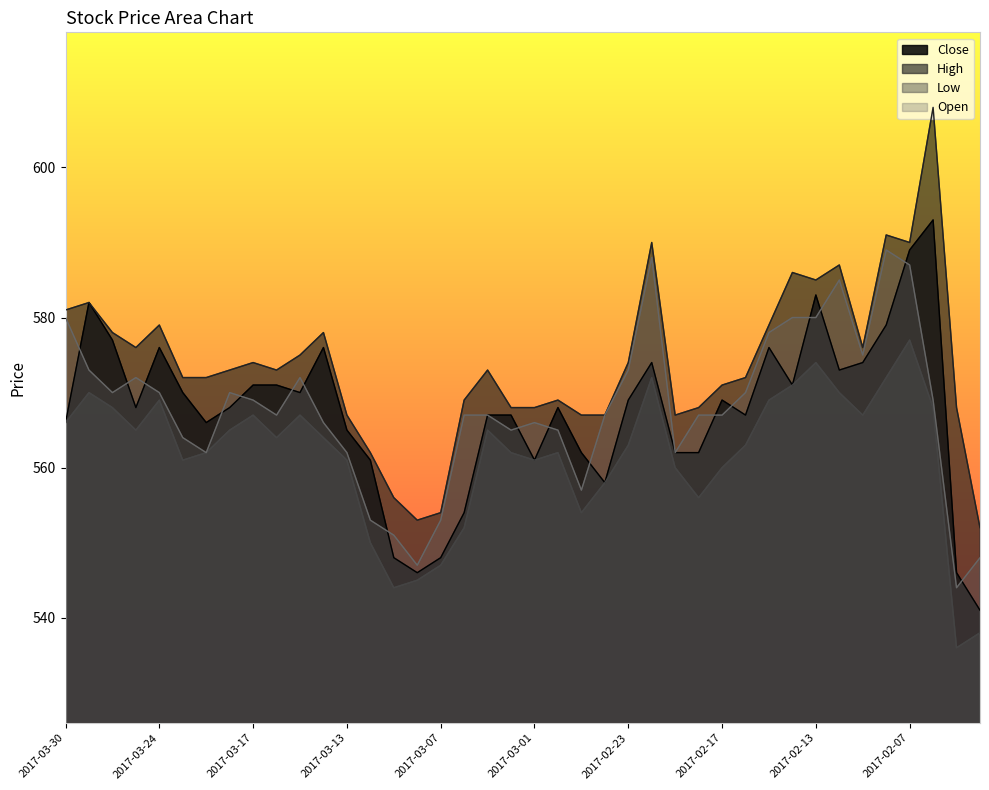

True or false: Close has a value of 239 at 2017-02-15.

False